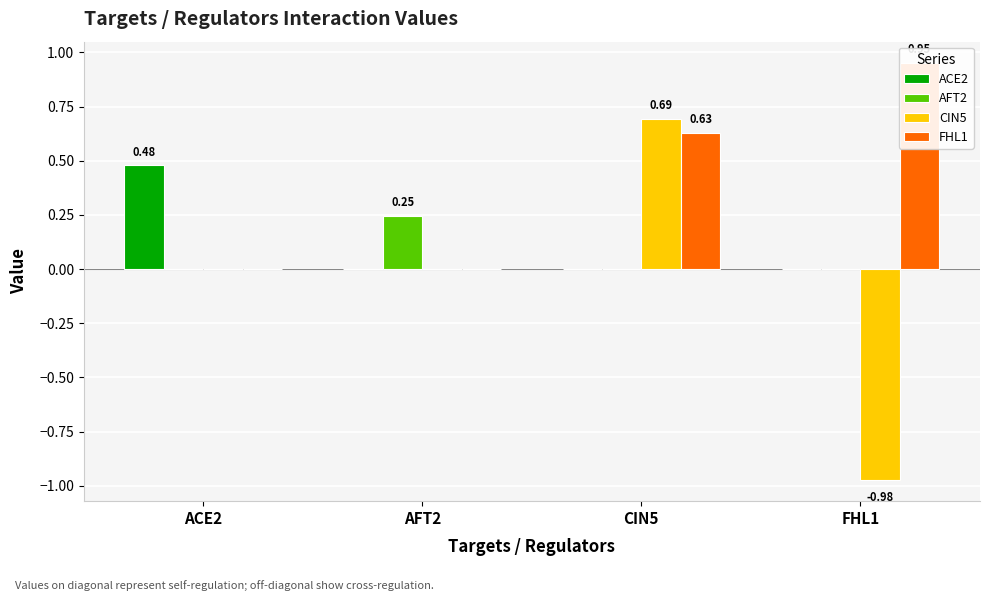

How many values in ACE2 are above zero?

1